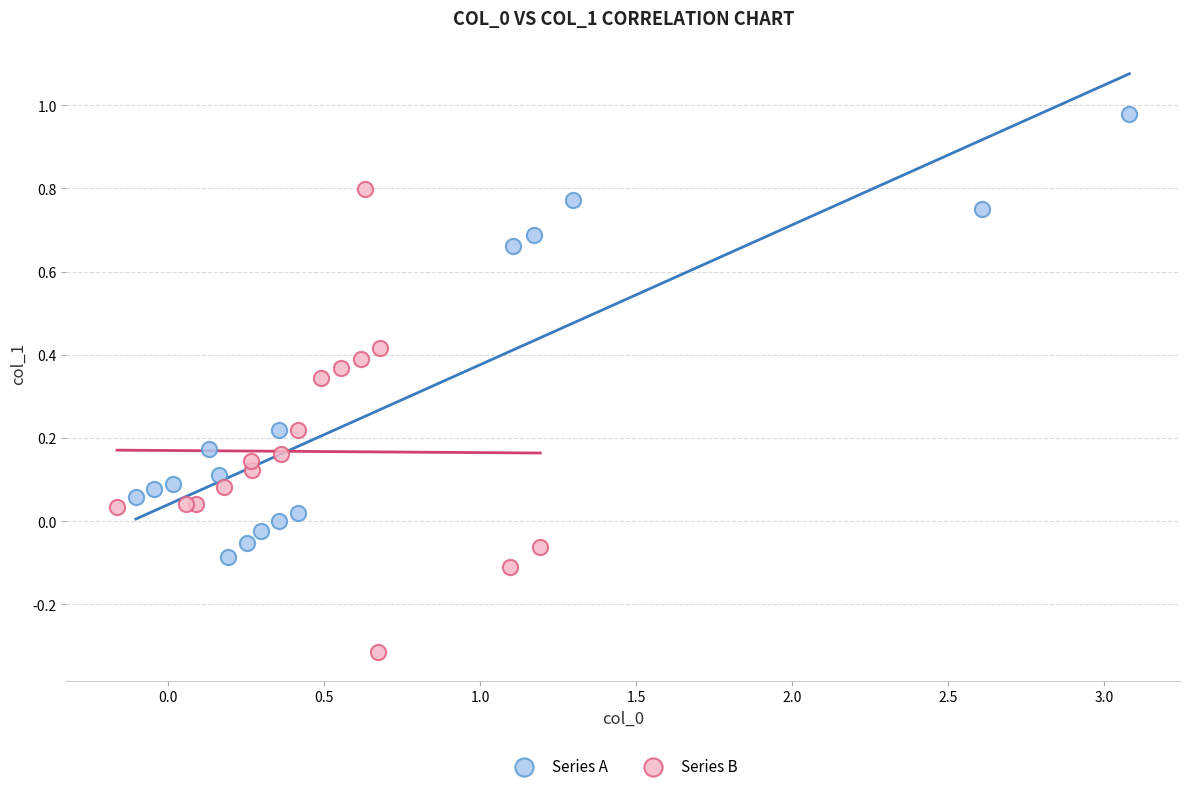

What are all the series names shown in the legend?

Series A, Series B